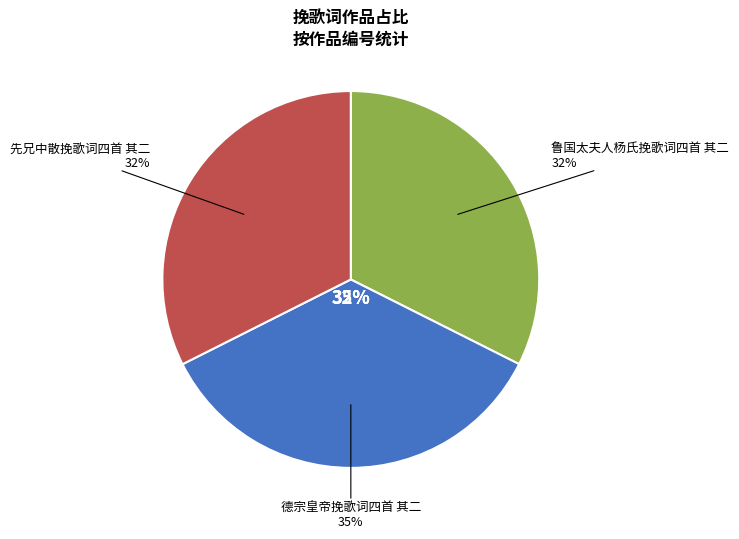

Is it true that 德宗皇帝挽歌词四首 其二 is 35% of the pie?

True